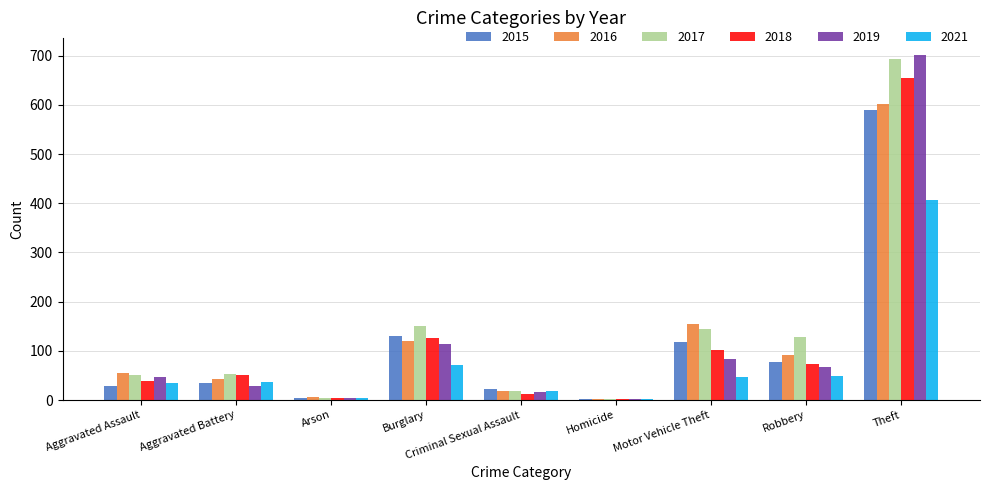

What is the maximum value shown in the chart?

701